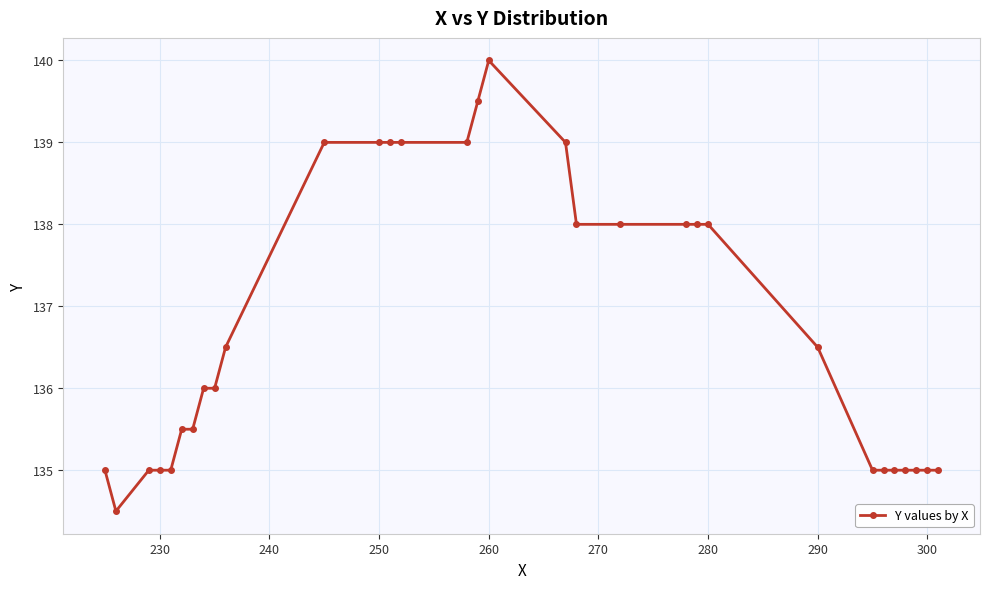

Count the number of data series in this chart.

1